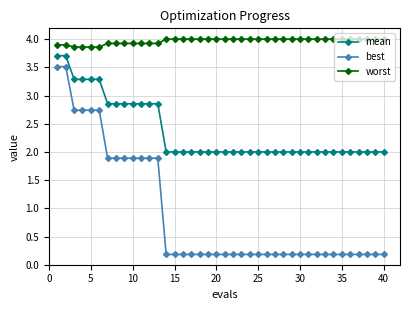

What is the sum of all worst values?

158.7